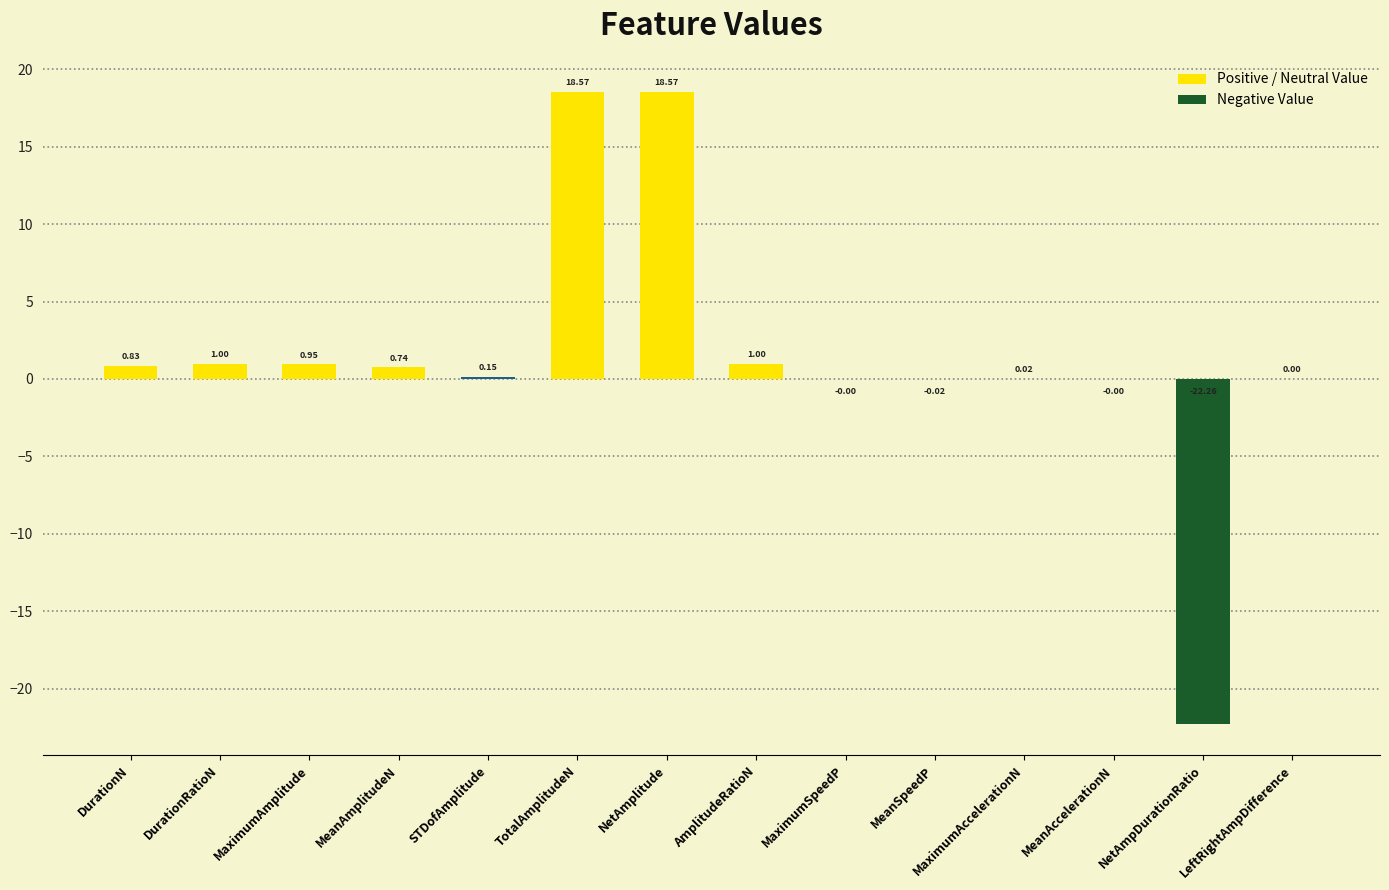

What is the change in value from DurationN to MaximumSpeedP?

-0.8